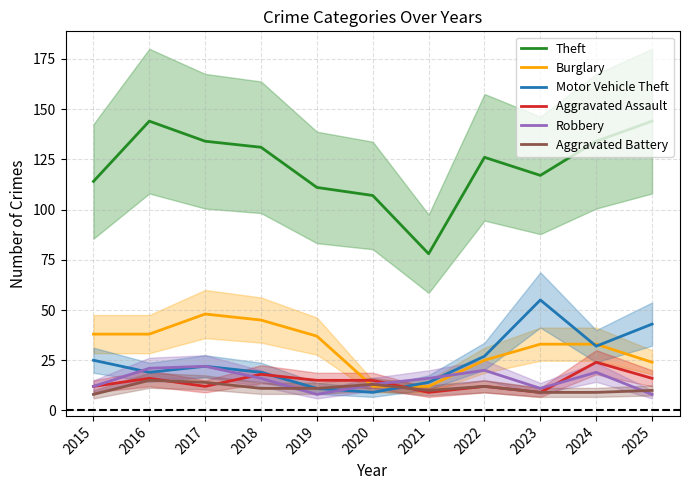

True or false: Aggravated Battery has a value of 18 at 2025.

False